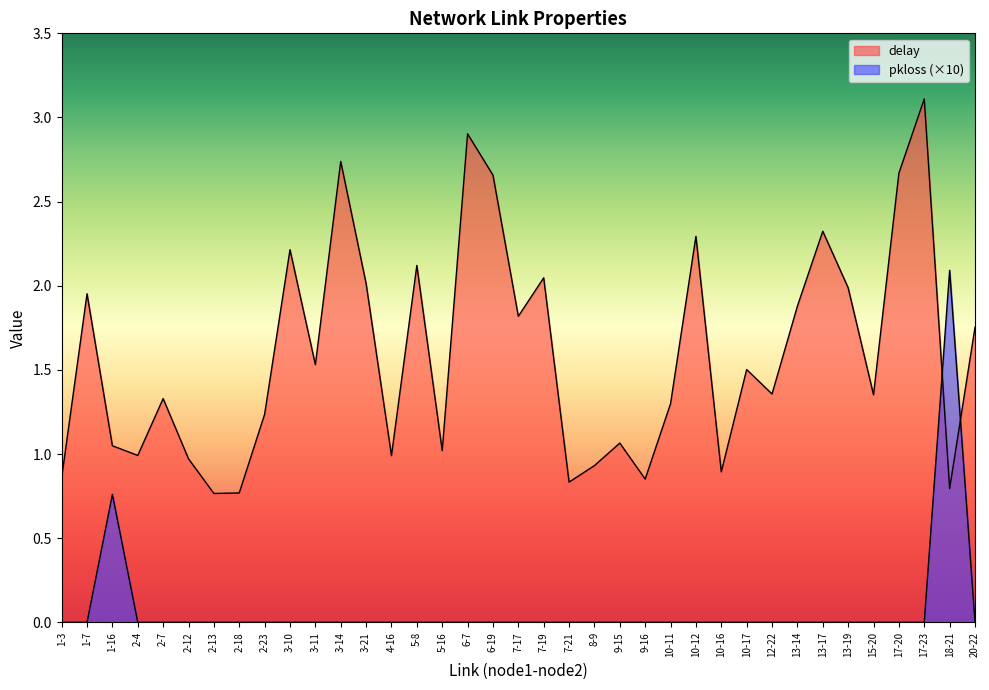

The value of delay at 9-16 is 0.9. True or false?

True